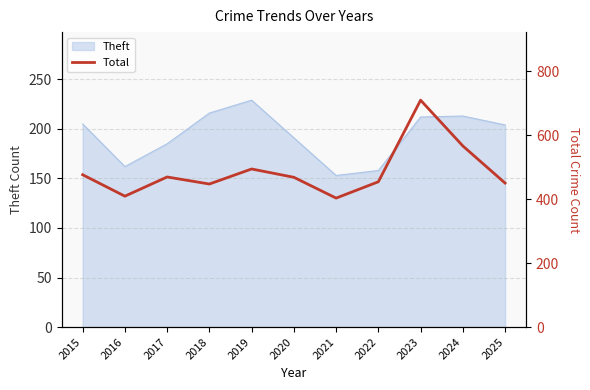

True or false: Theft has a value of 204 at 2025.

True